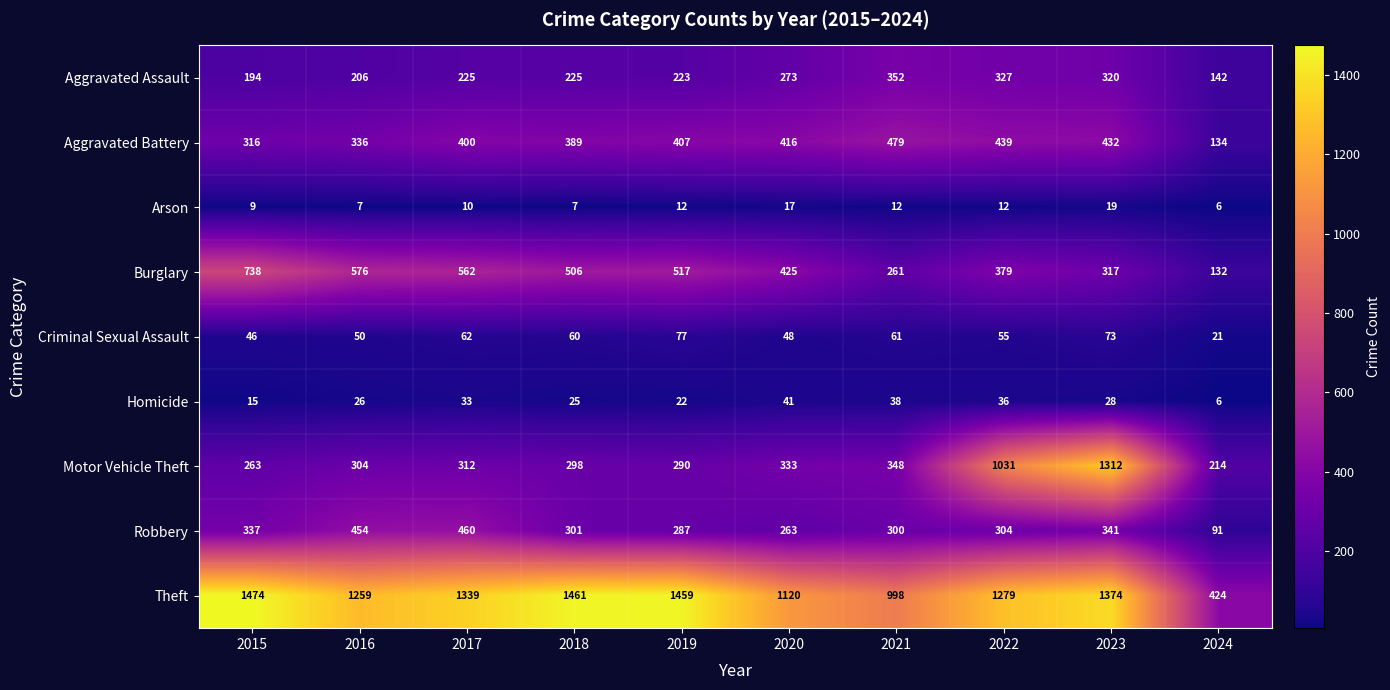

What is the difference between the second highest and minimum values in the Aggravated Battery series?

305